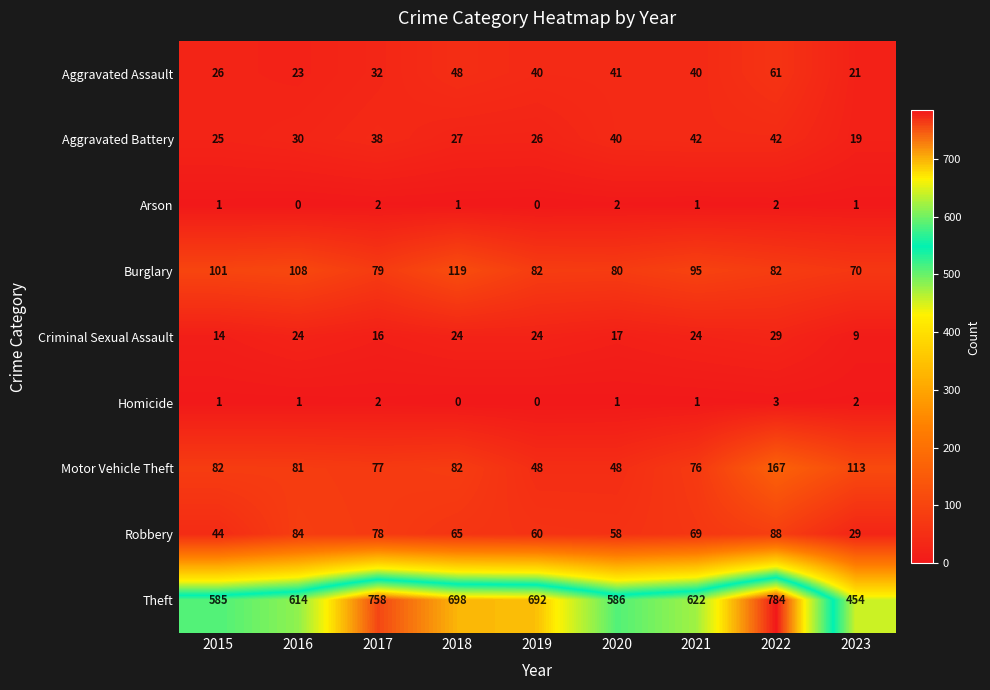

True or false: Theft has a value of 614 at 2016.

True